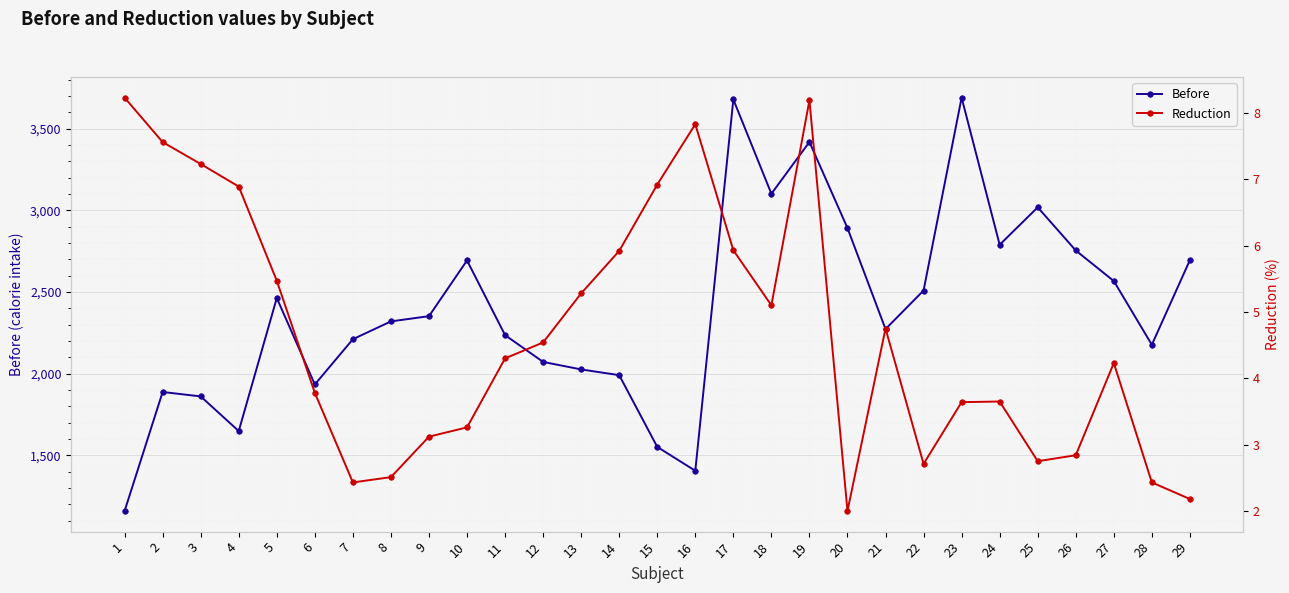

Where is the first local maximum for Before?

2